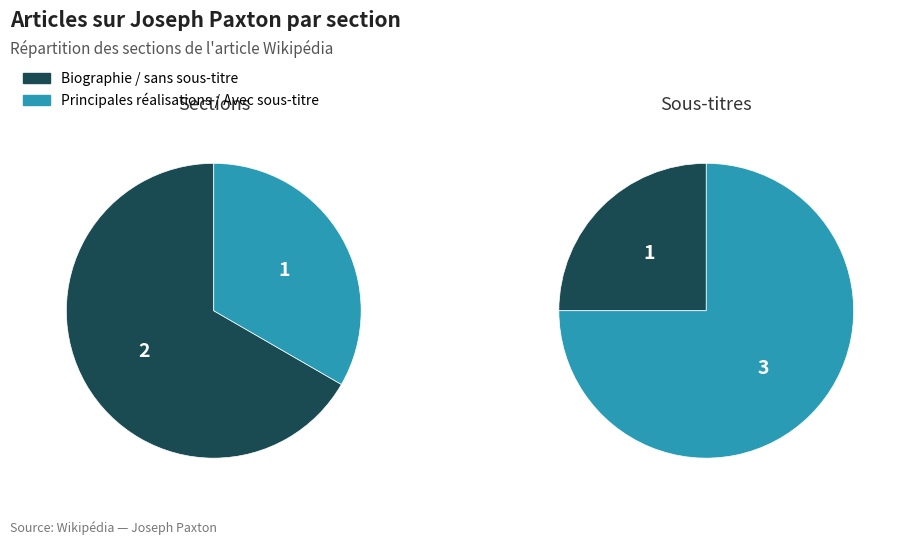

Which category has the smallest portion of the pie?

Biographie